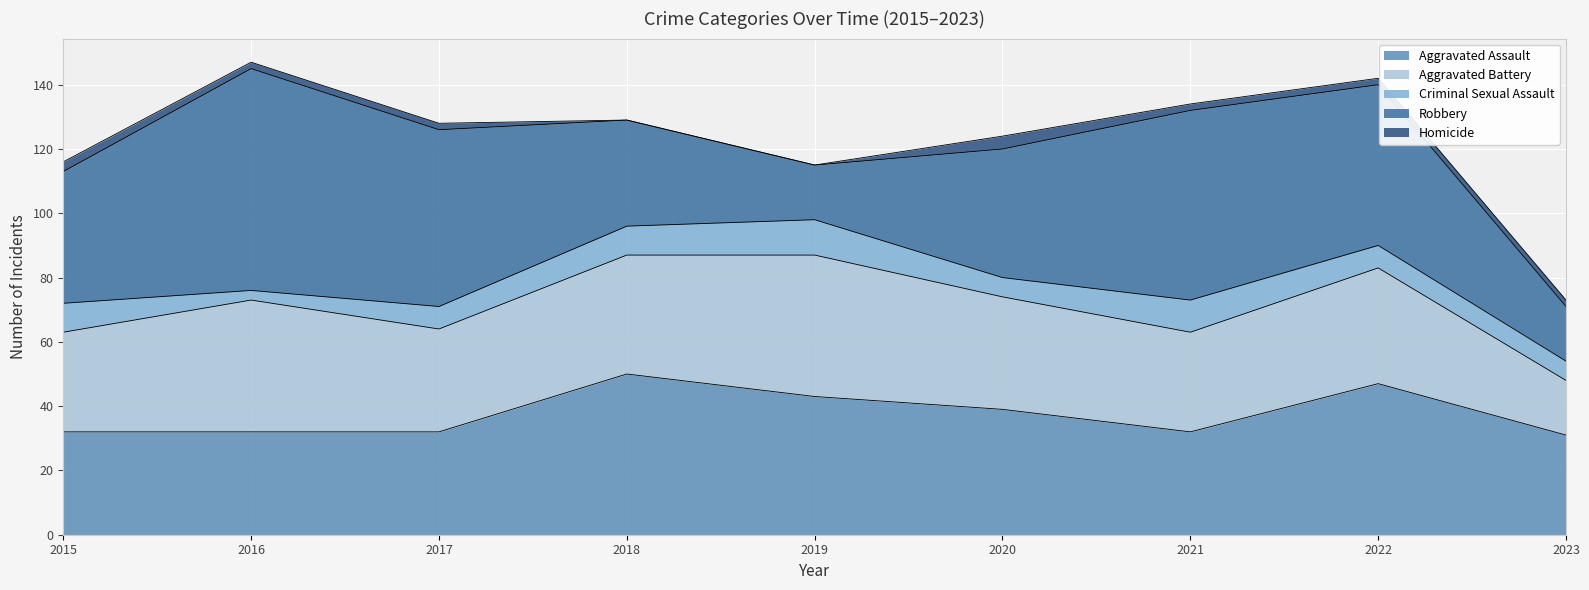

How many data points in Homicide are less than 2?

2